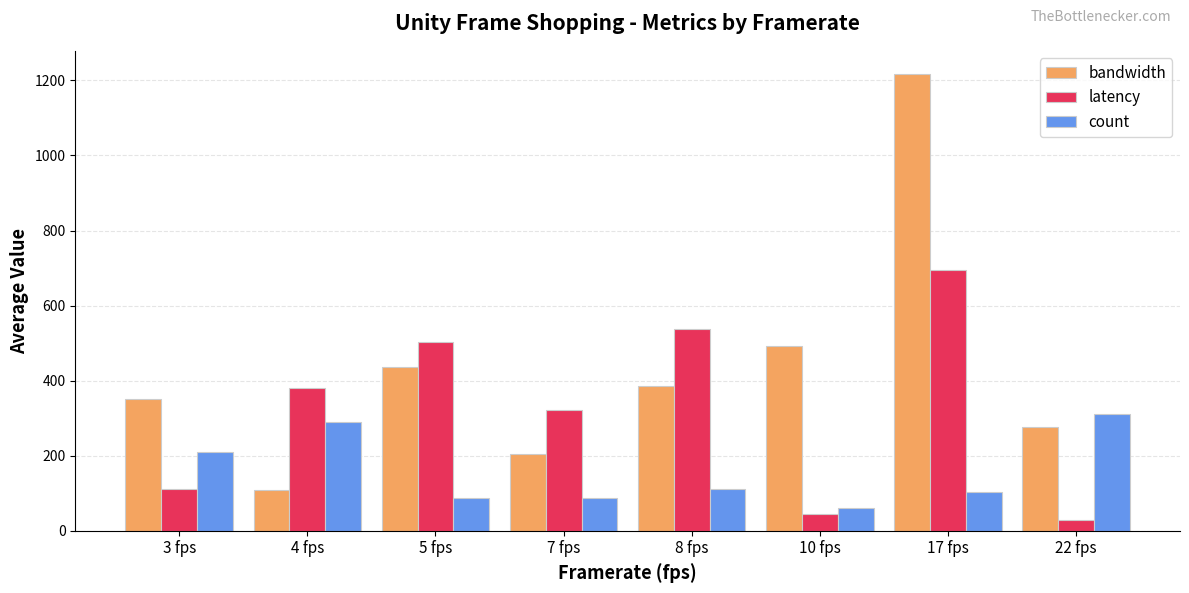

At which category is the sum across all series the highest?

17 fps